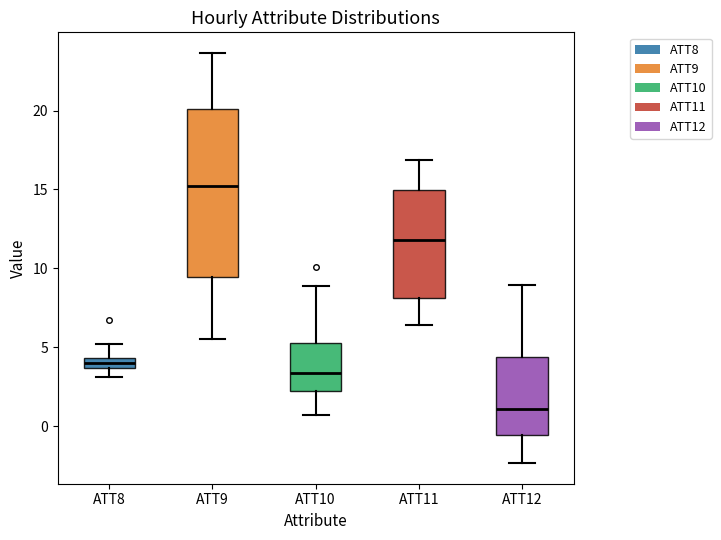

Where does the lower whisker of the box for ATT12 end on the y-axis? The values are not printed on the chart, so give them approximately, as read against the axis.

-2.5